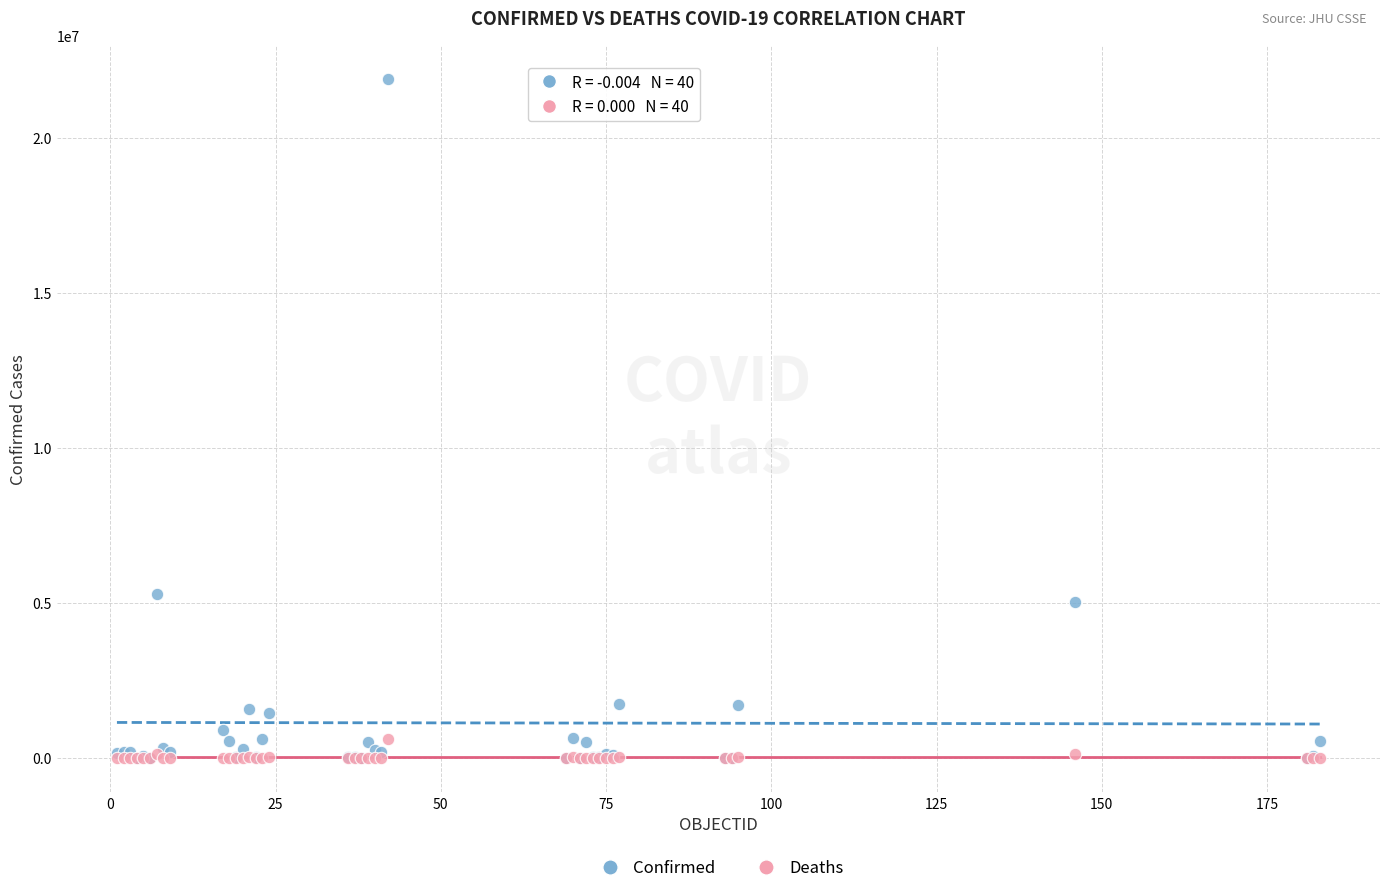

In the Confirmed series, what Y value is closest to 10949824?

5299418